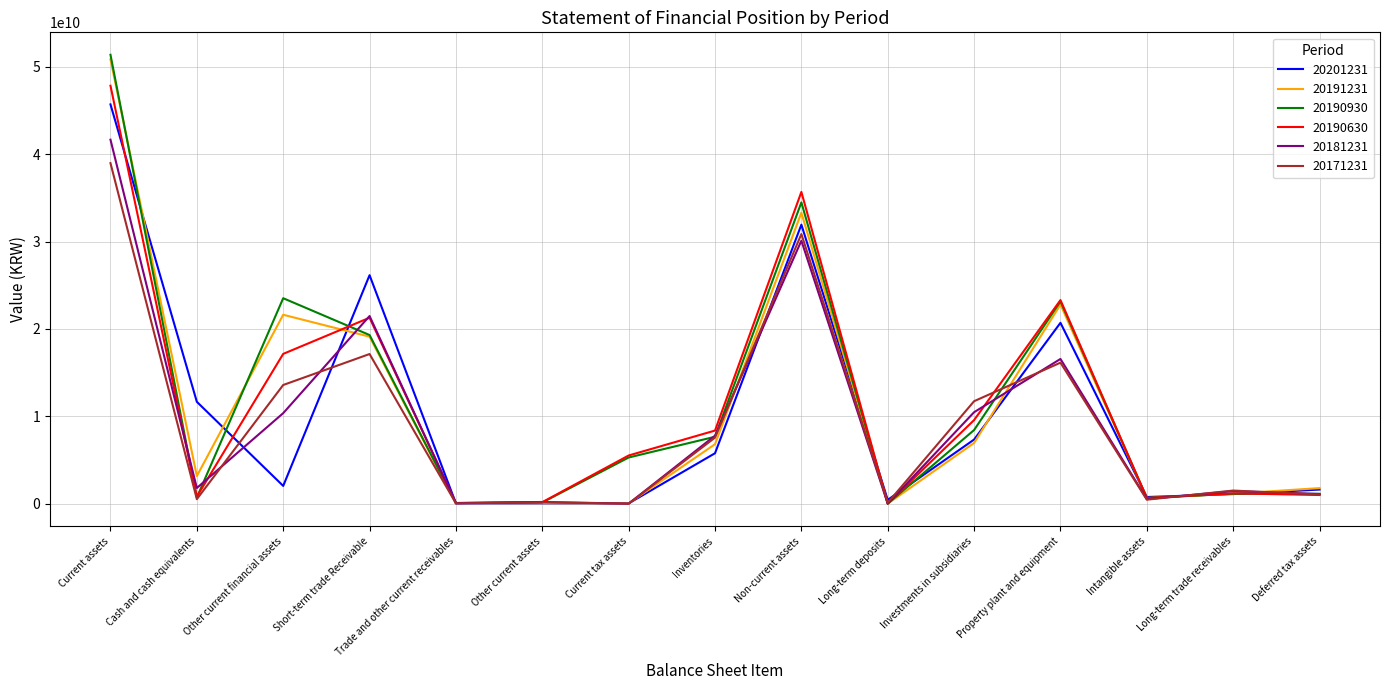

Which series has the widest spread of values?

20190930